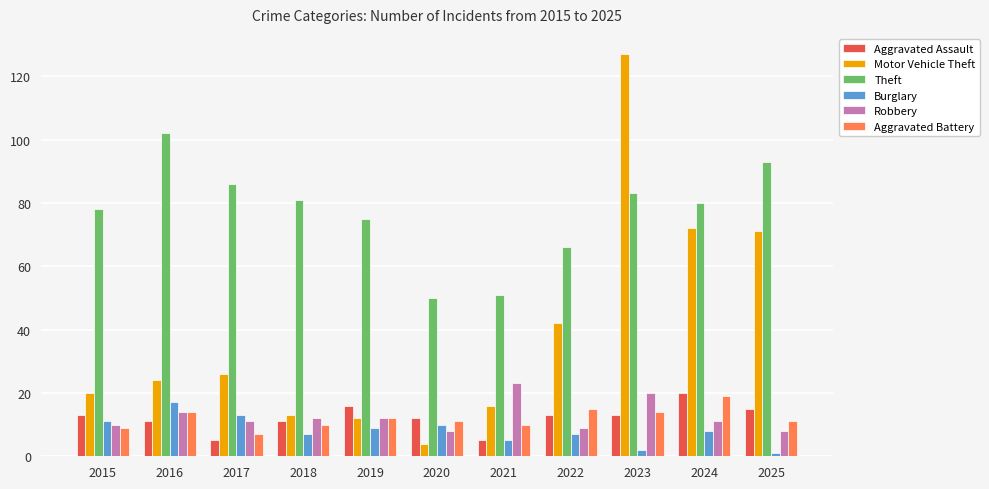

What is the highest value of the Aggravated Battery series?

19